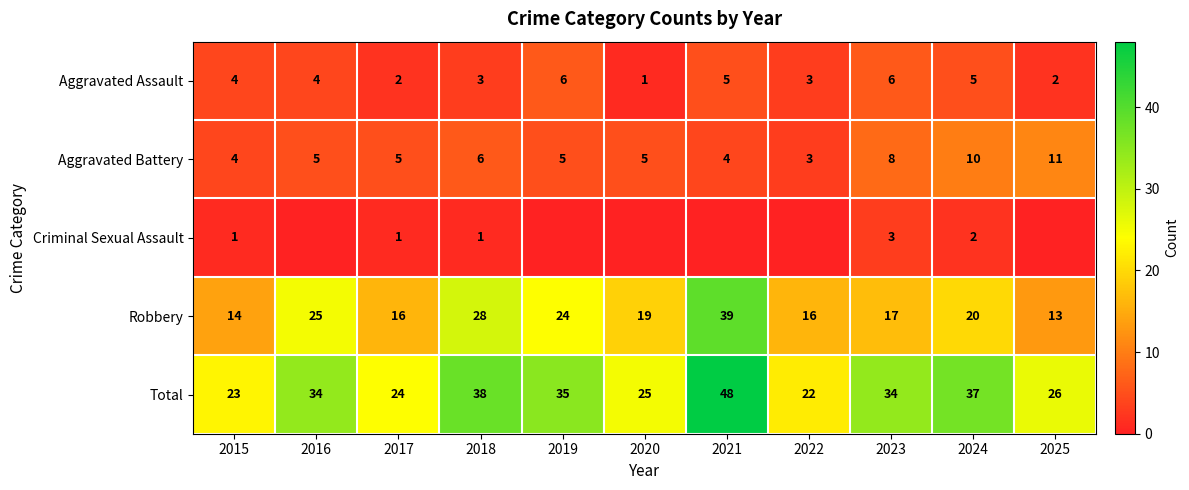

How many distinct data groups are displayed?

5